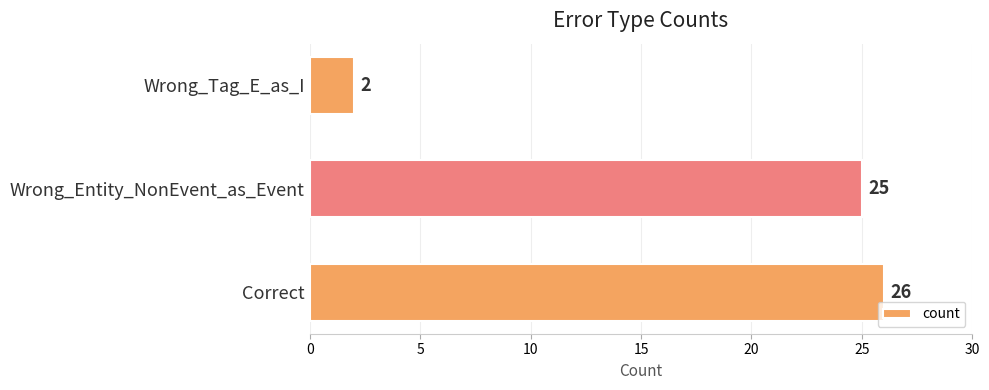

What value does the data have at Correct, to the nearest 10?

30